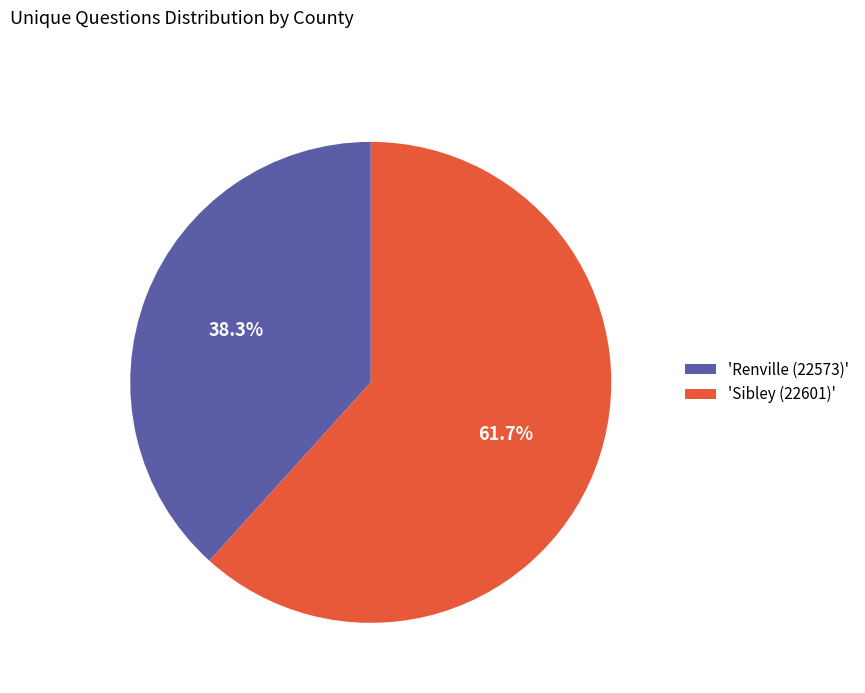

What is the largest slice in the pie chart?

'Sibley (22601)'